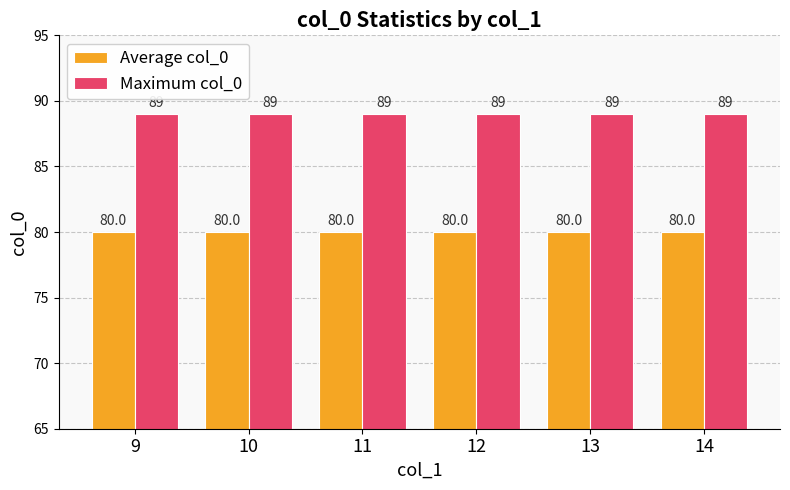

The Average col_0 series shows 80 at 13. True or false?

True